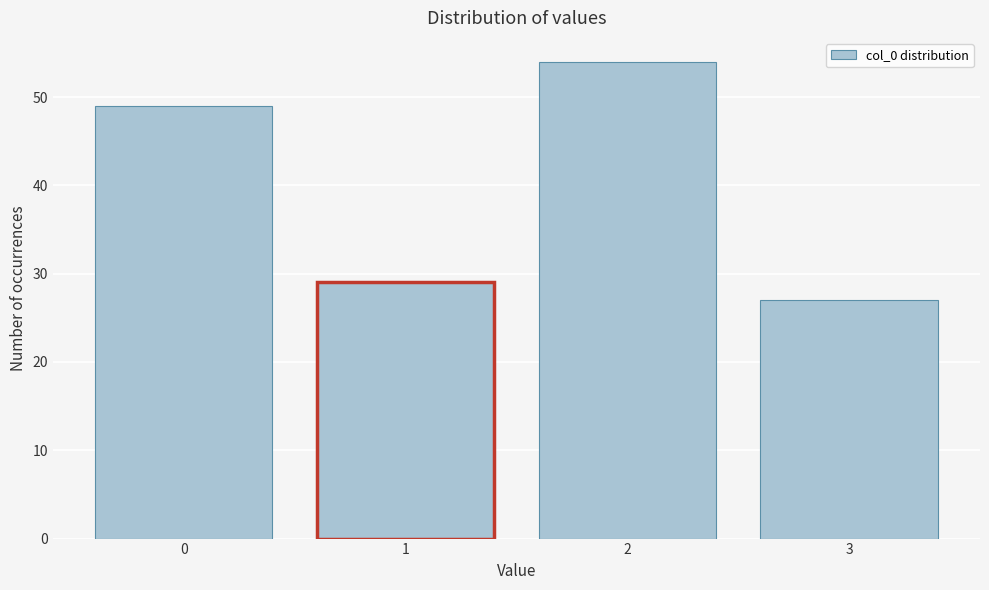

Reading left to right, list all the values displayed in this chart.

0=49	1=29	2=54	3=27